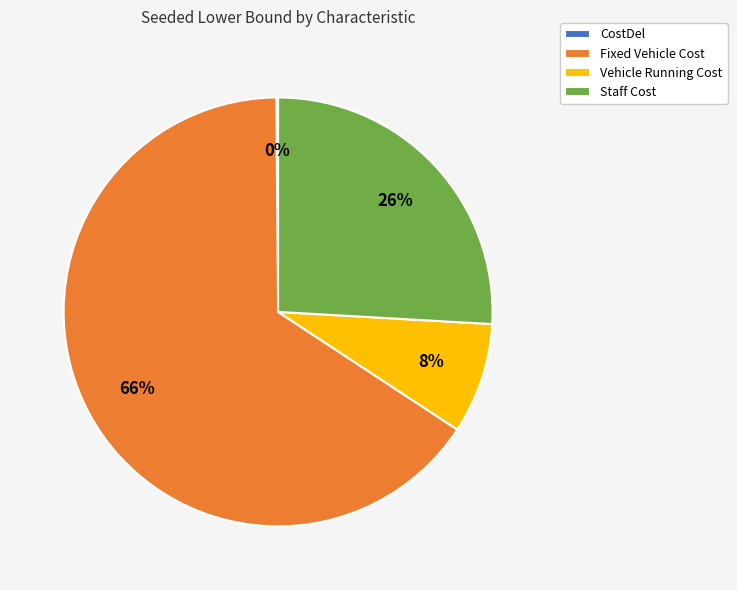

Do Vehicle Running Cost and Fixed Vehicle Cost together represent more than half of the pie?

Yes